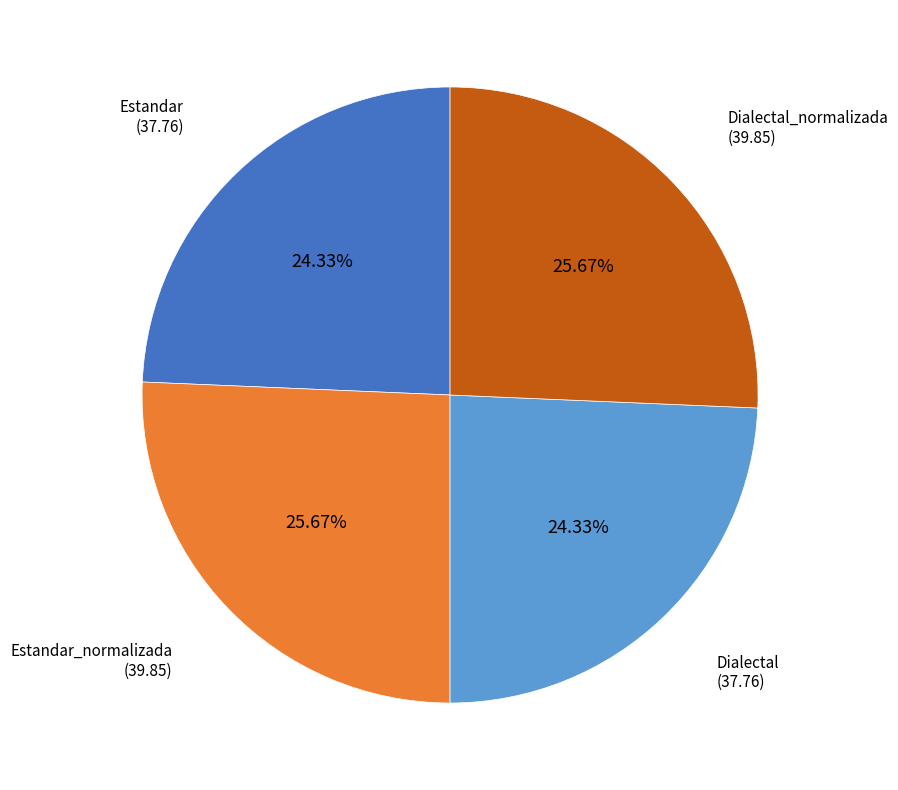

Does any single category account for the majority?

No